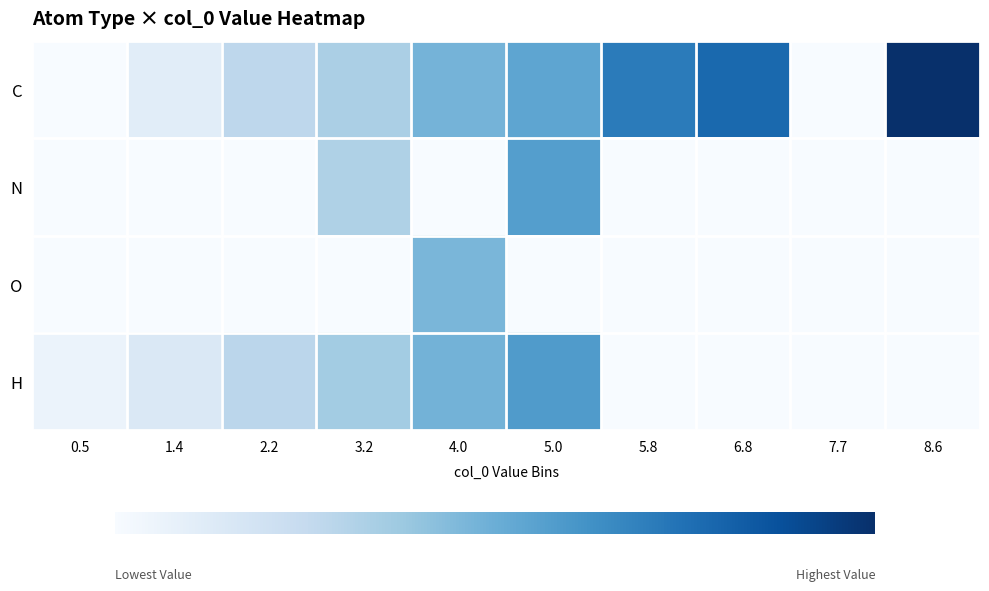

Rank the series by their maximum value, from lowest to highest.

O, N, H, C